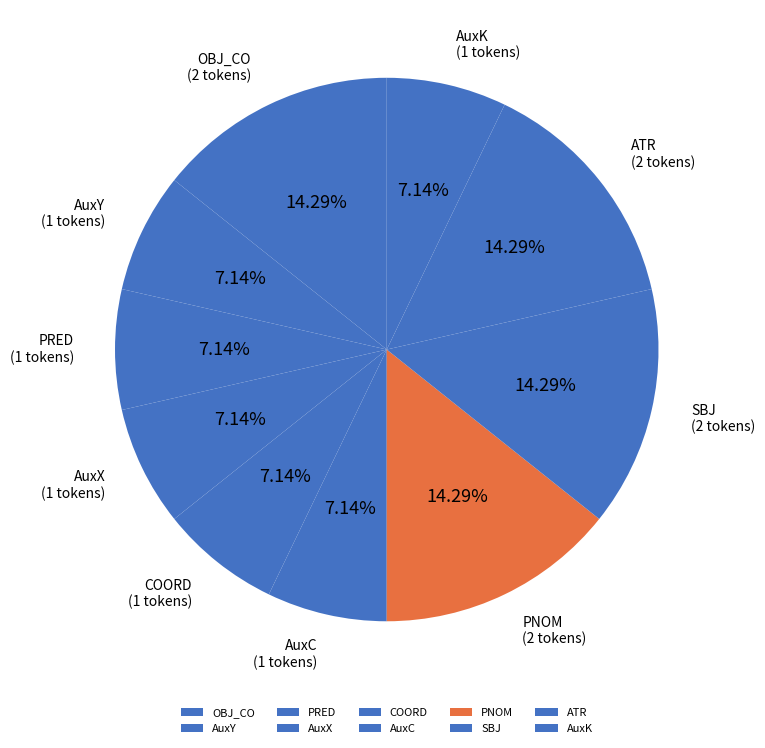

Is there a majority slice in this chart?

No